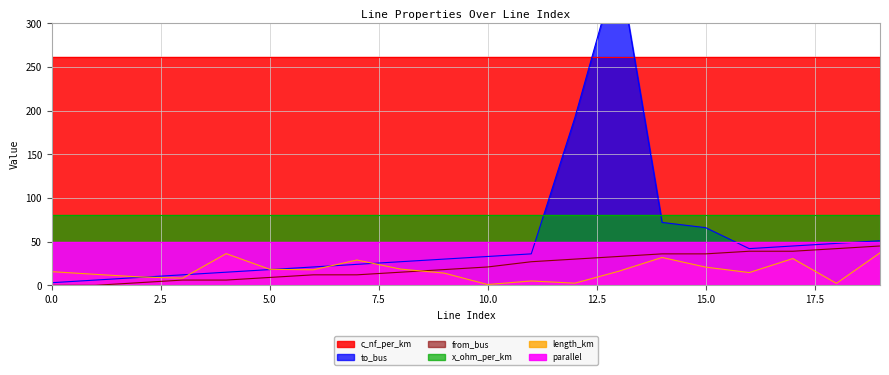

Which has a higher value, 19 or 0?

19